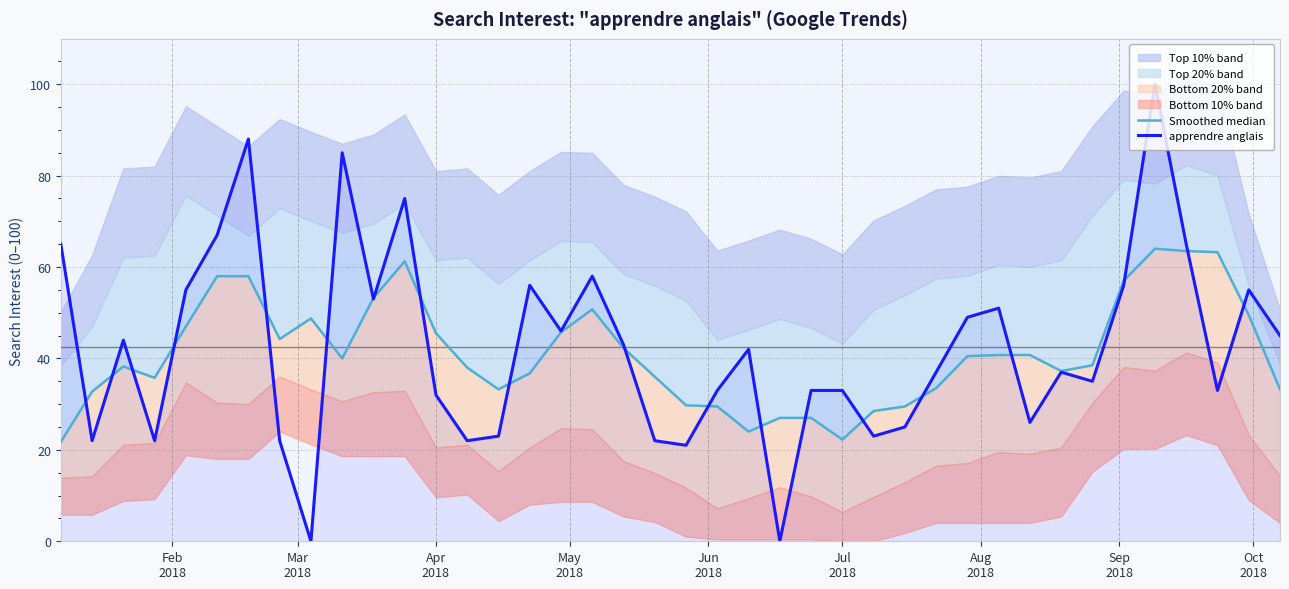

What is the highest value of the apprendre anglais series?

100